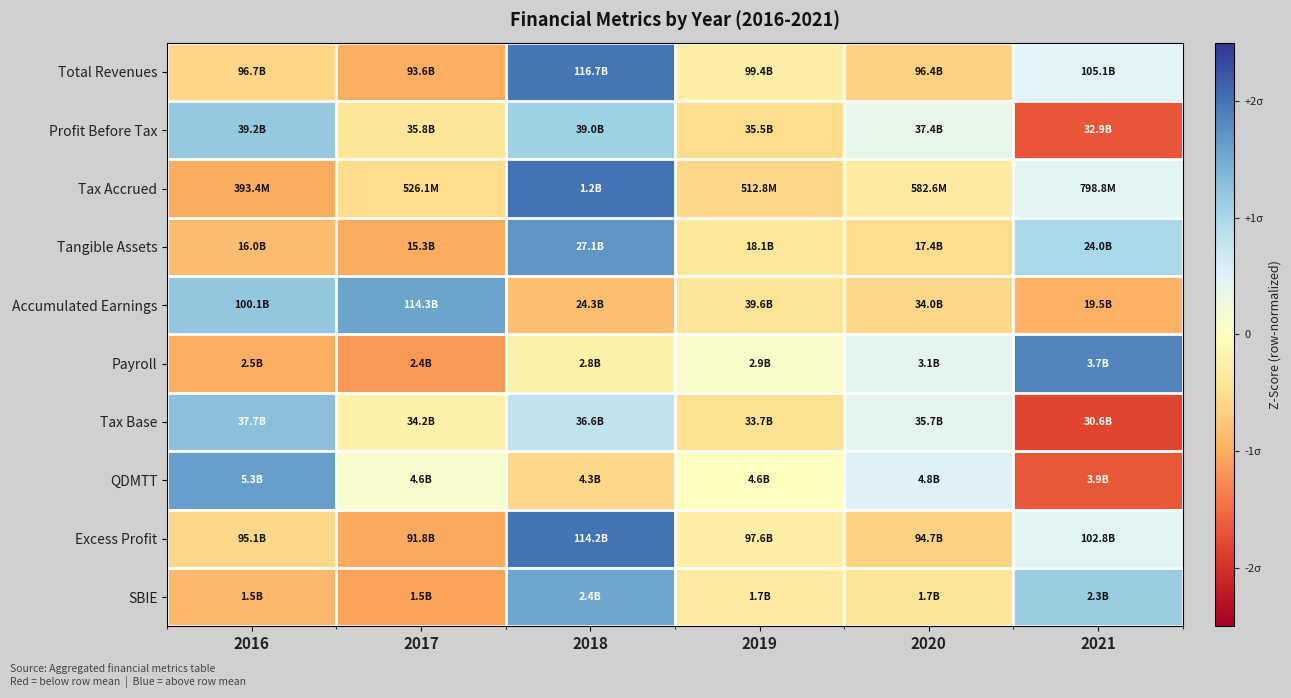

Reading left to right, extract all data points from this chart.

Total Revenues: 2016=-0.6	2017=-1.0	2018=2.0	2019=-0.2	2020=-0.6	2021=0.5
Profit Before Tax: 2016=1.2	2017=-0.4	2018=1.1	2019=-0.5	2020=0.4	2021=-1.7
Tax Accrued: 2016=-1.0	2017=-0.5	2018=2.0	2019=-0.6	2020=-0.3	2021=0.5
Tangible Assets: 2016=-0.8	2017=-1.0	2018=1.7	2019=-0.4	2020=-0.5	2021=1.0
Accumulated Earnings: 2016=1.2	2017=1.6	2018=-0.8	2019=-0.4	2020=-0.6	2021=-1.0
Payroll: 2016=-1.0	2017=-1.2	2018=-0.2	2019=0.1	2020=0.4	2021=1.9
Tax Base: 2016=1.3	2017=-0.2	2018=0.8	2019=-0.5	2020=0.4	2021=-1.8
QDMTT: 2016=1.6	2017=0.1	2018=-0.6	2019=-0.0	2020=0.5	2021=-1.7
Excess Profit: 2016=-0.6	2017=-1.0	2018=2.0	2019=-0.2	2020=-0.6	2021=0.5
SBIE: 2016=-0.9	2017=-1.1	2018=1.6	2019=-0.3	2020=-0.4	2021=1.1